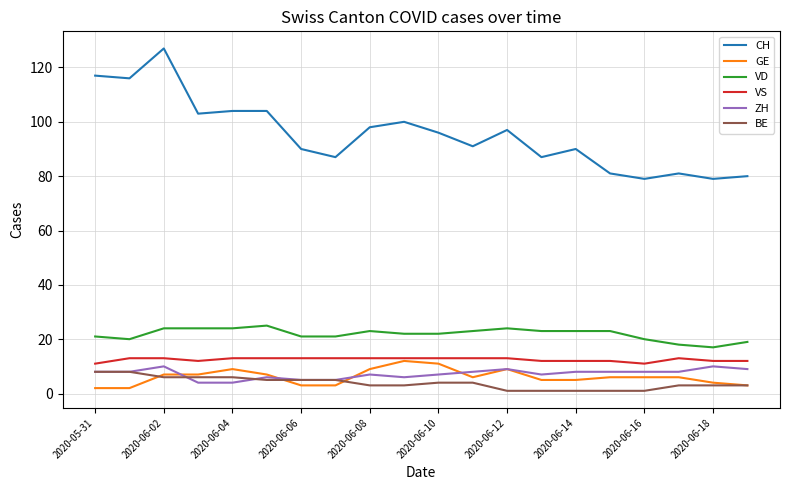

At how many categories does at least one series exceed 123?

1